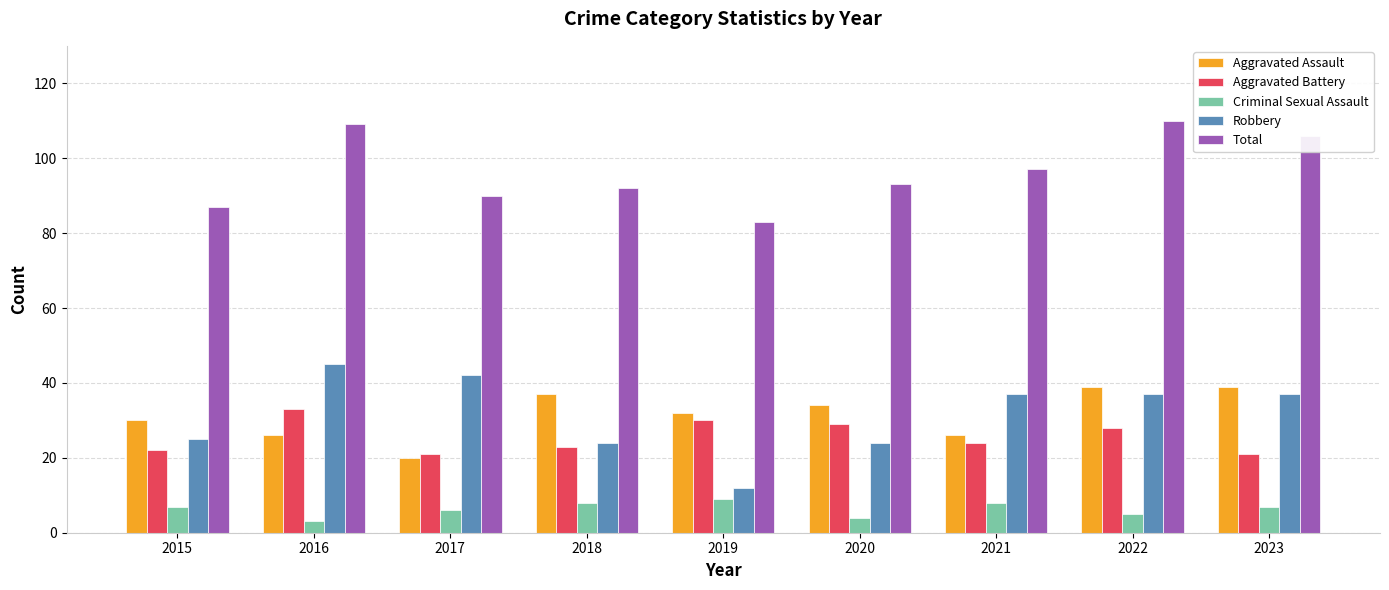

Is it true that Robbery equals 25 at 2015?

True